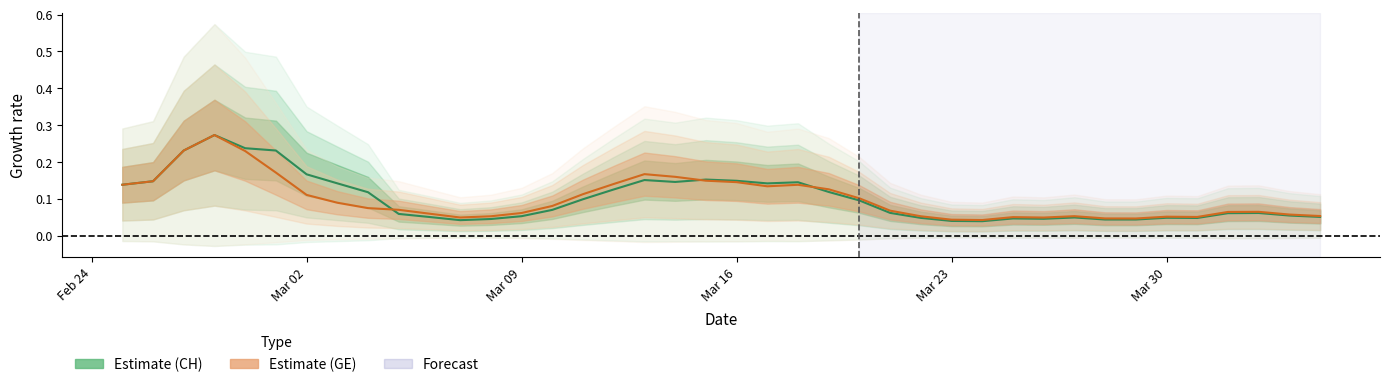

List the series in order of their peak value, lowest first.

Estimate (CH), Estimate (GE)